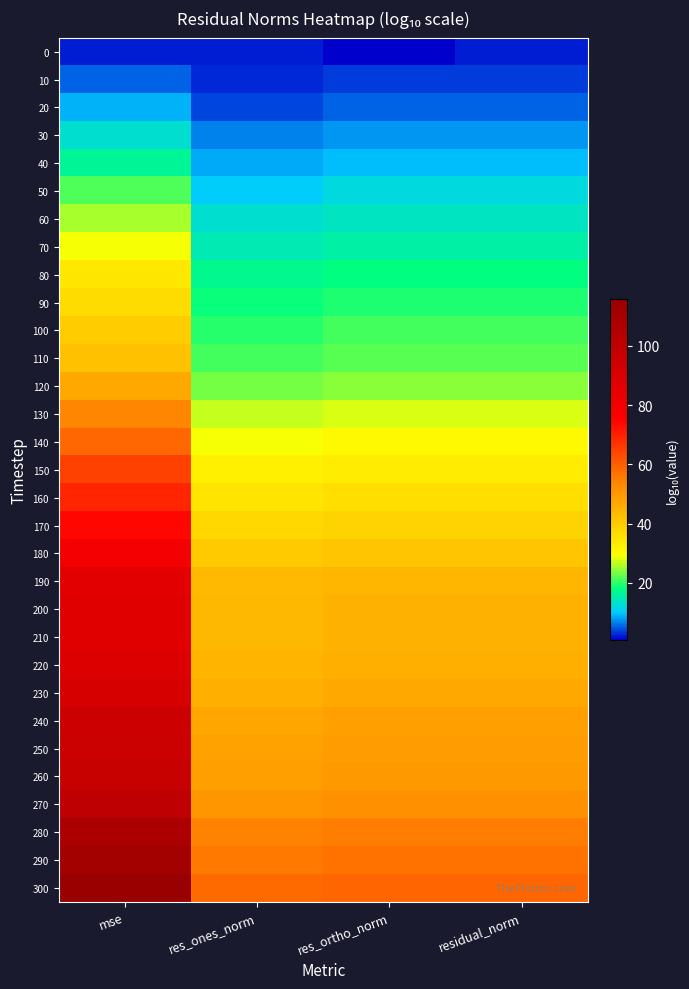

What is the greatest value displayed?

115.8